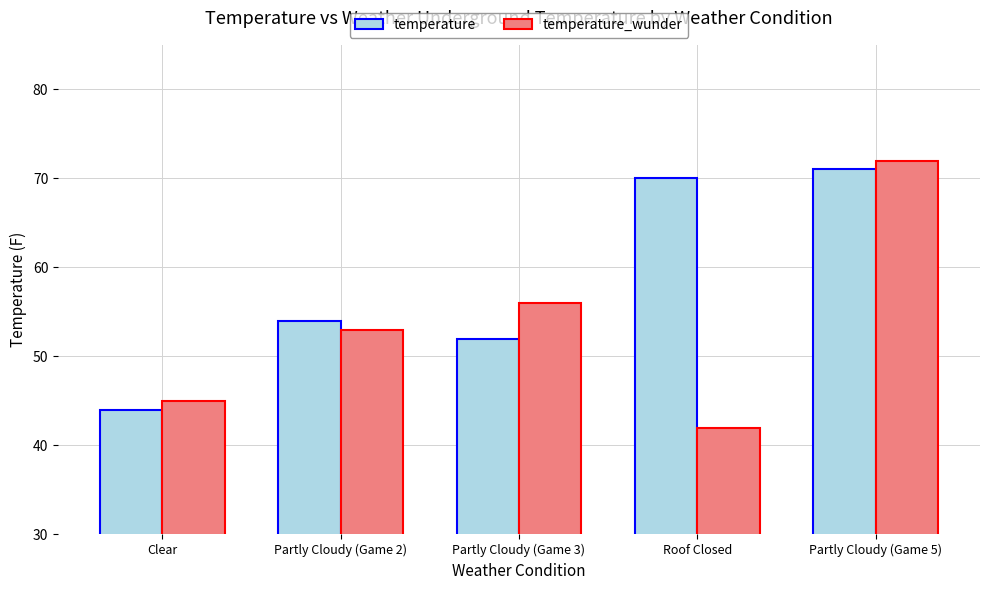

At which category is the sum across all series the highest?

Partly Cloudy (Game 5)